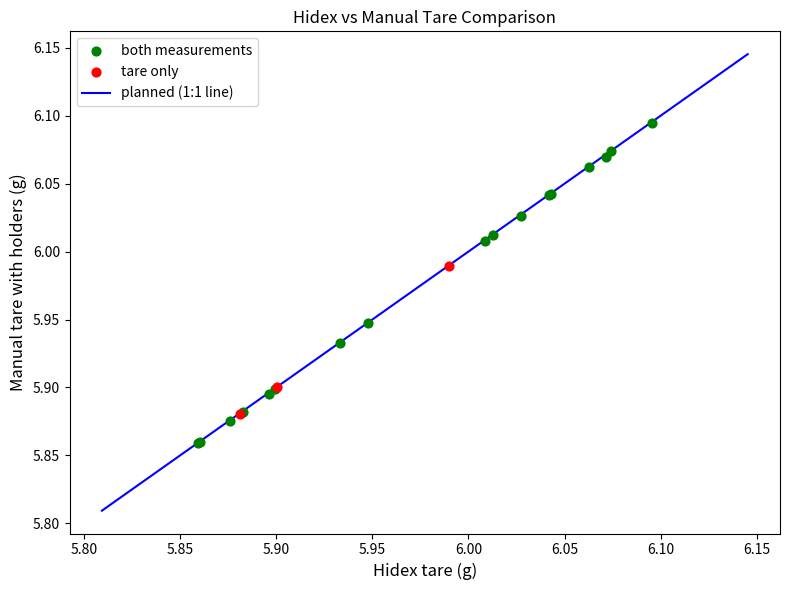

Which series contains the highest Y value?

both measurements